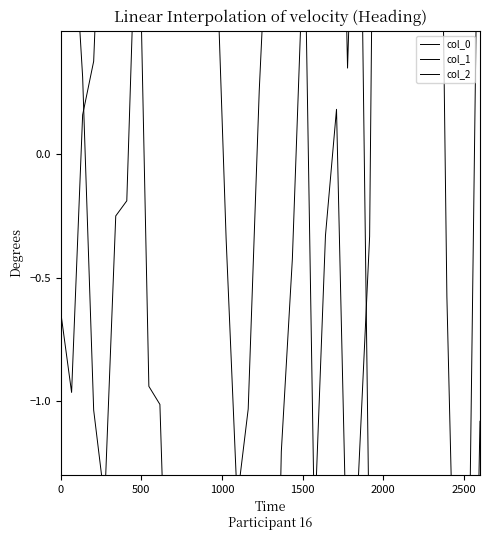

What are all the series names shown in the legend?

col_0, col_1, col_2